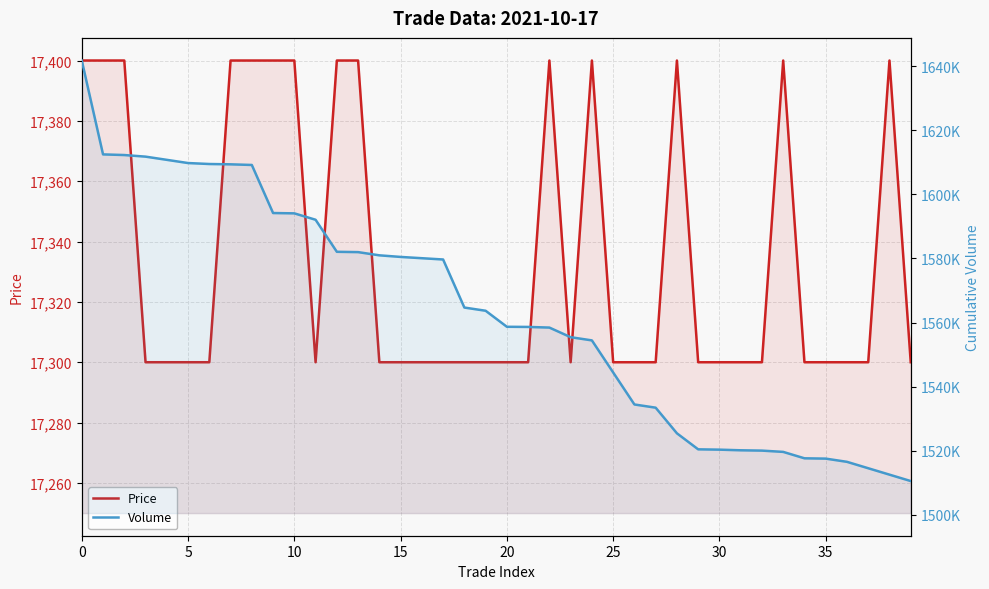

Where is the first local minimum for Price?

11